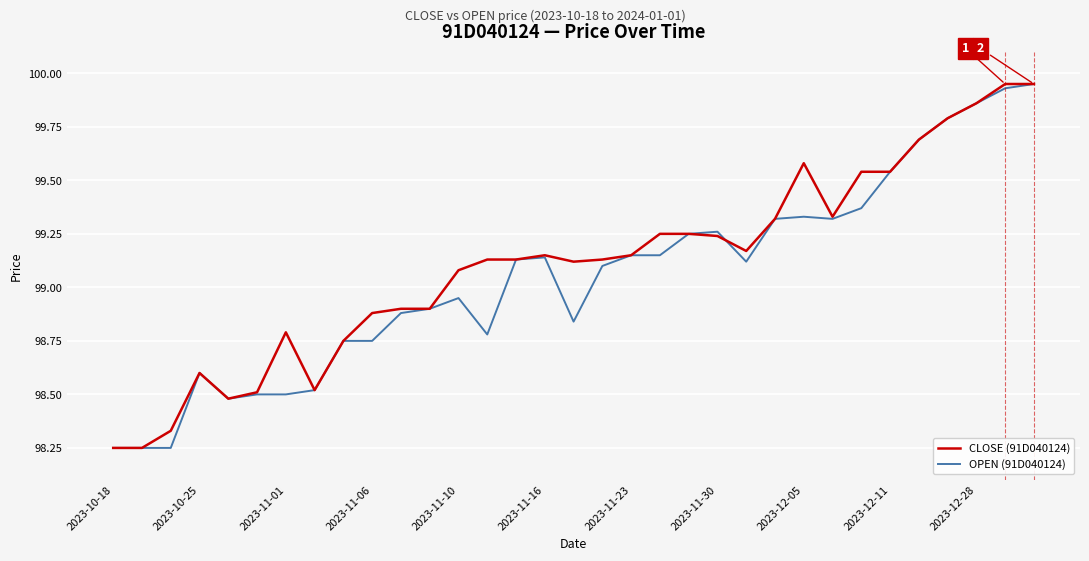

What is the difference between the maximum and minimum values in the OPEN (91D040124) series?

1.7